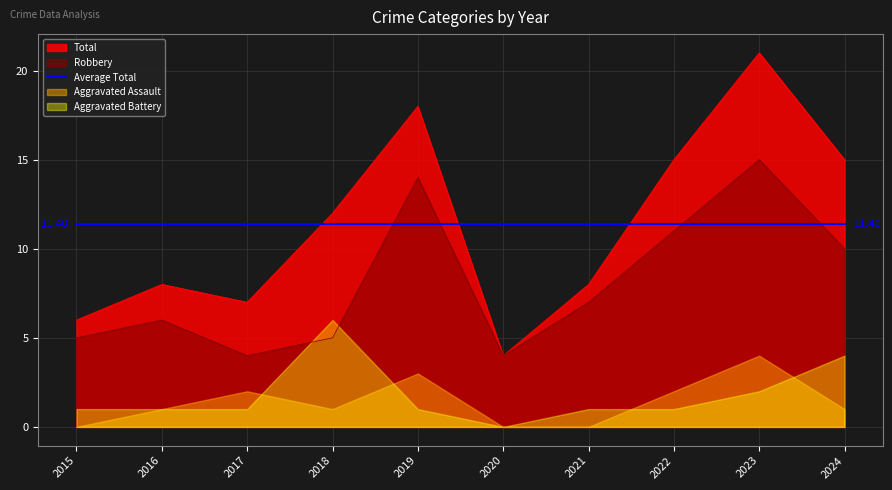

Is the value of Robbery at 2019 greater than the value of Average Total at 2023?

Yes